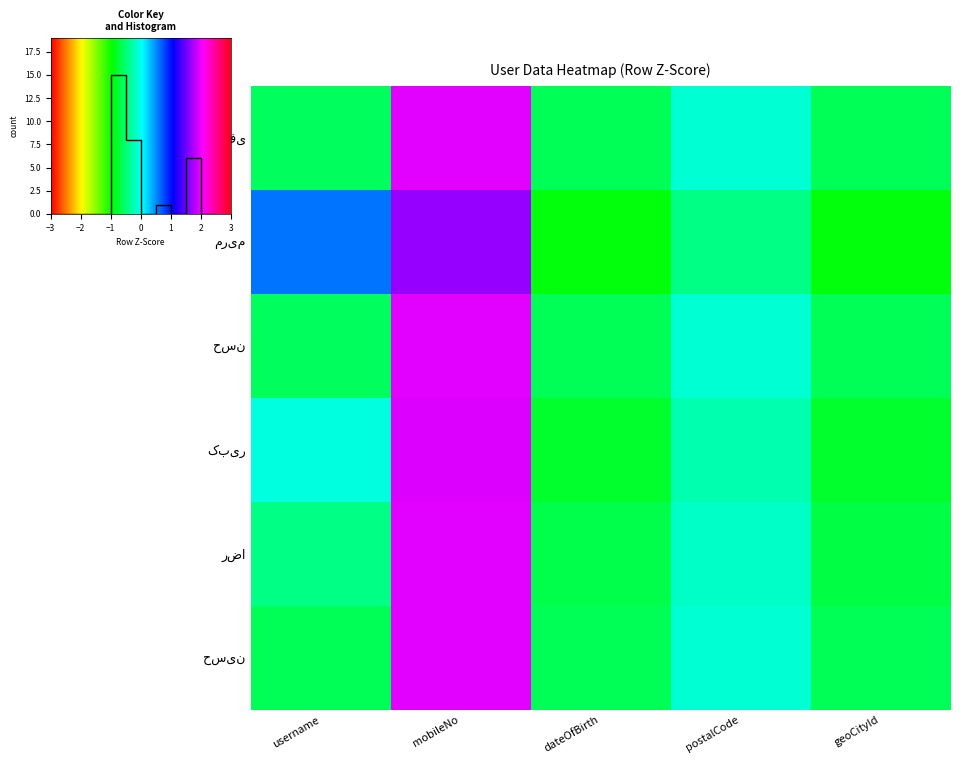

Between postalCode and geoCityId, which is larger?

postalCode